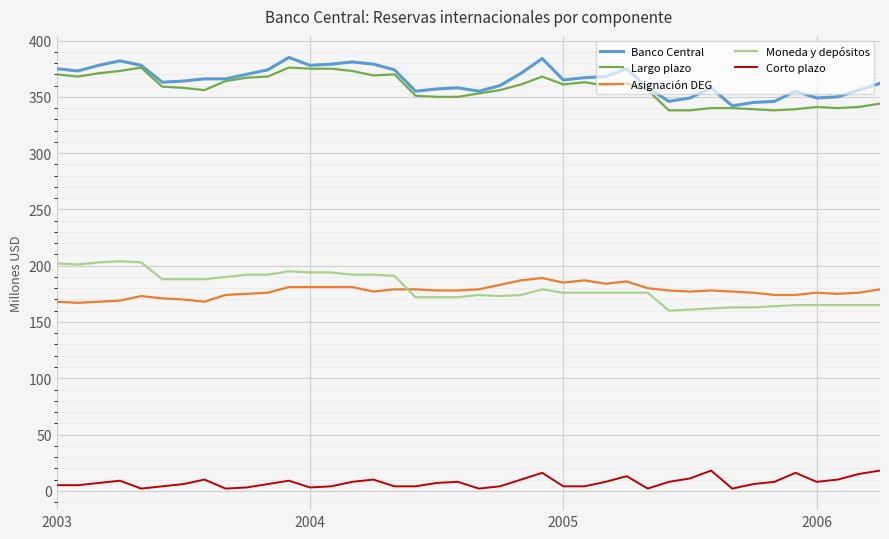

True or false: Largo plazo and Asignación DEG cross at least once.

False